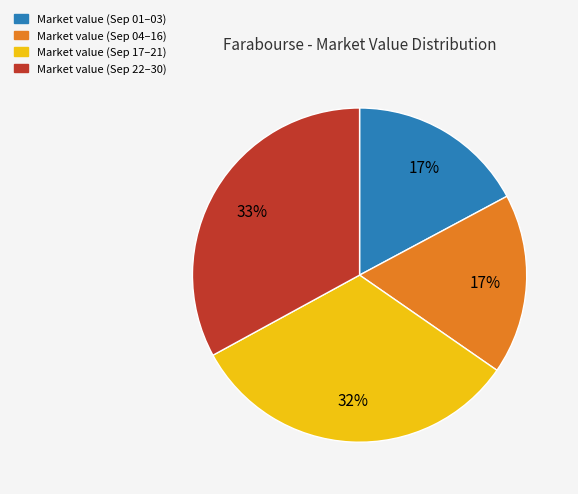

Is the sum of Market value (Sep 22–30) and Market value (Sep 17–21) greater than half?

Yes